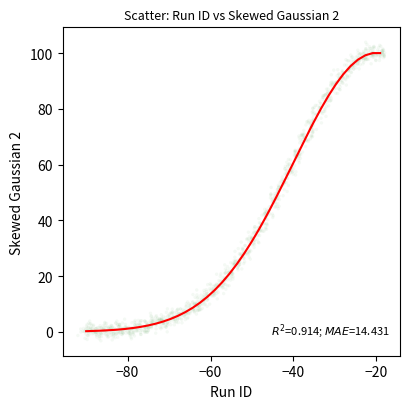

What is the range of Y values (max minus min)?

107.1